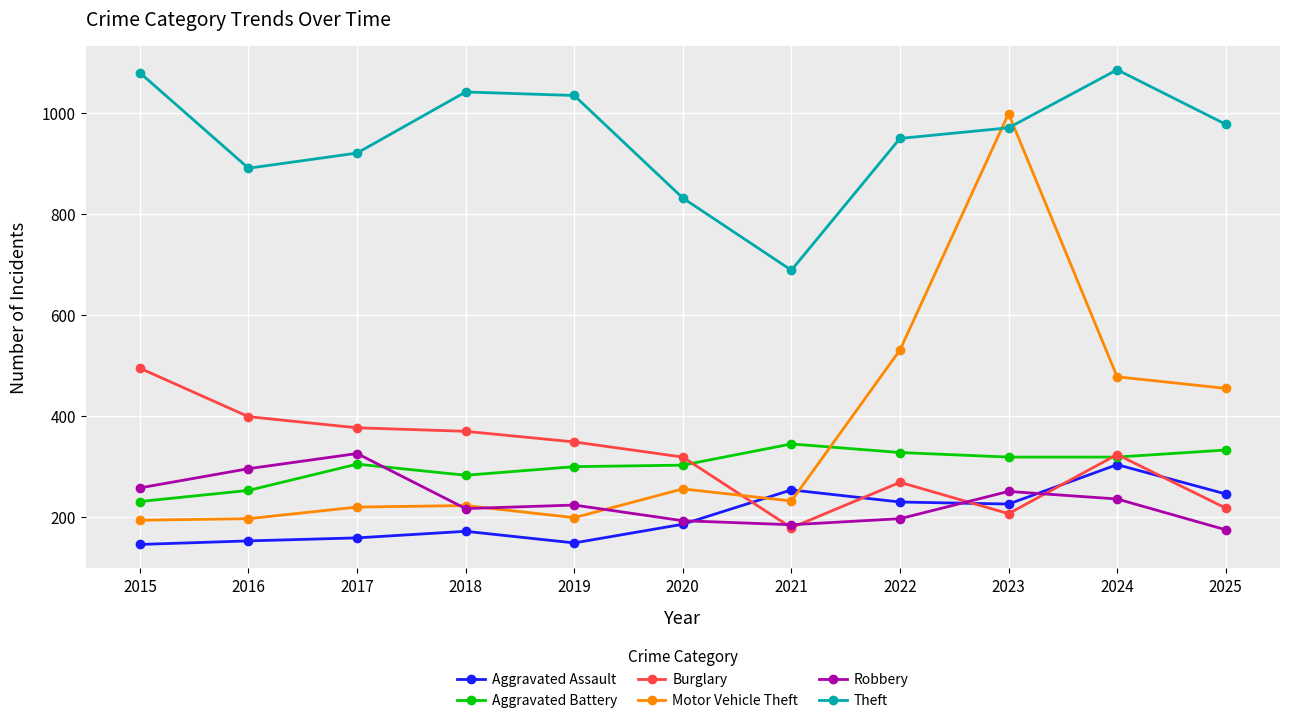

What is the sum of the Theft values at 2022 and 2021?

1639